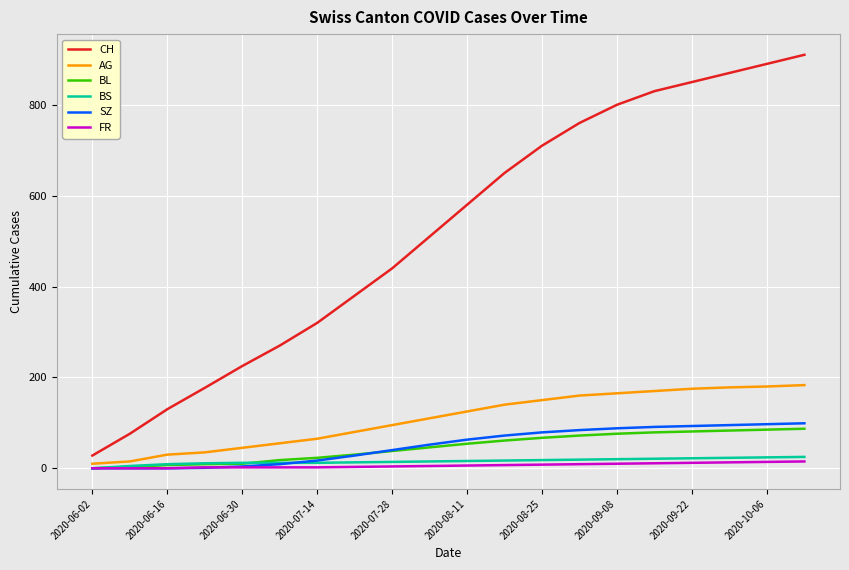

Does the chart have visible grid lines?

Yes